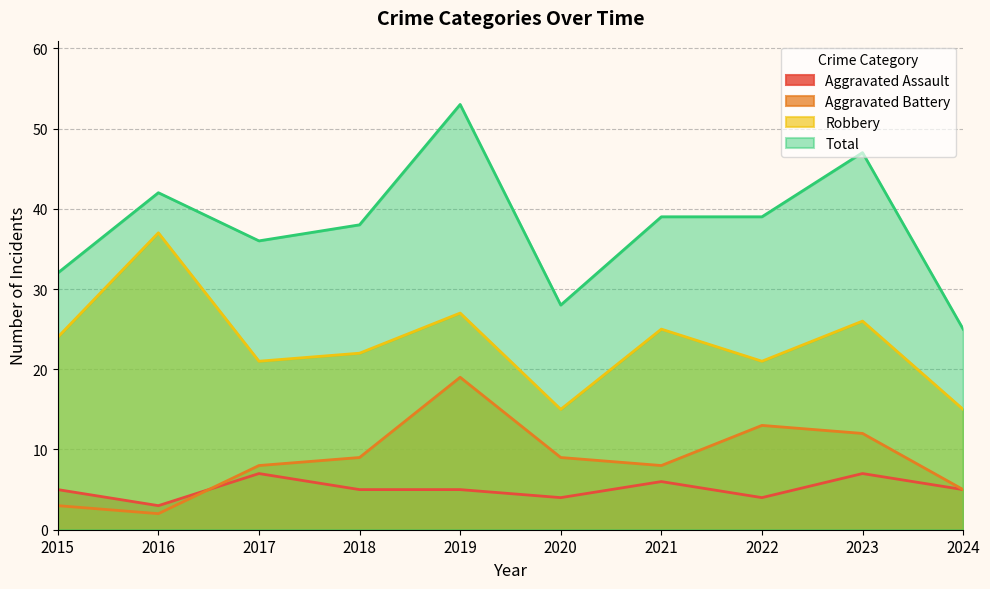

What value does the Total series have at 2019, to the nearest 5?

55